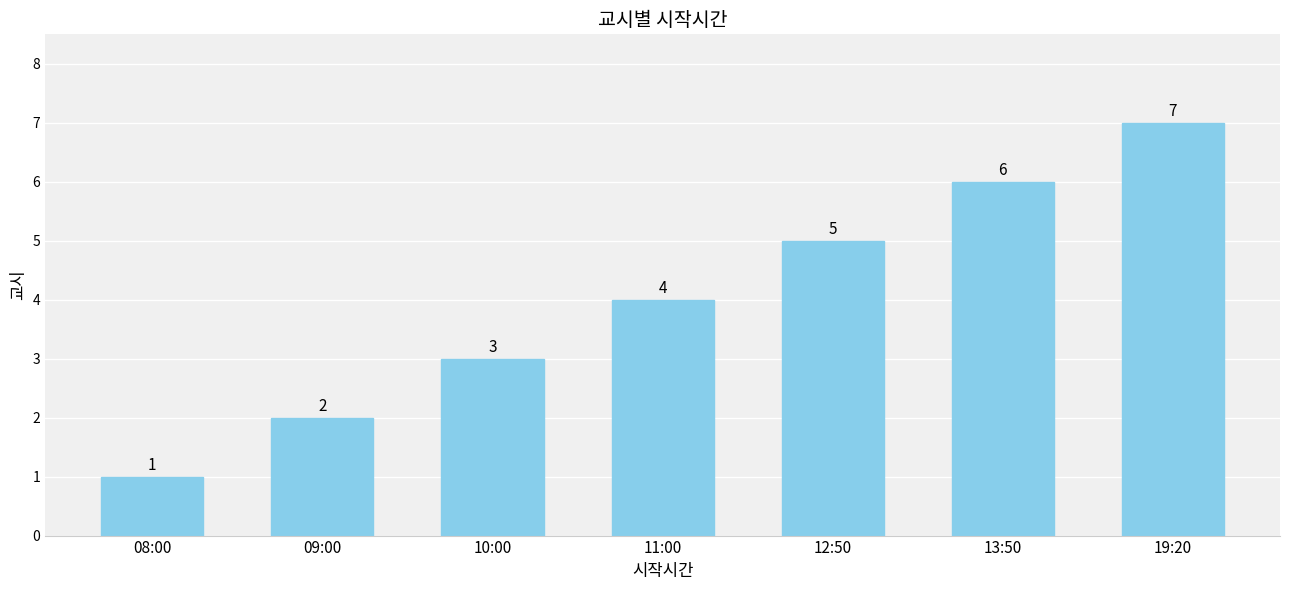

Is it true that the value at 19:20 is 7?

True